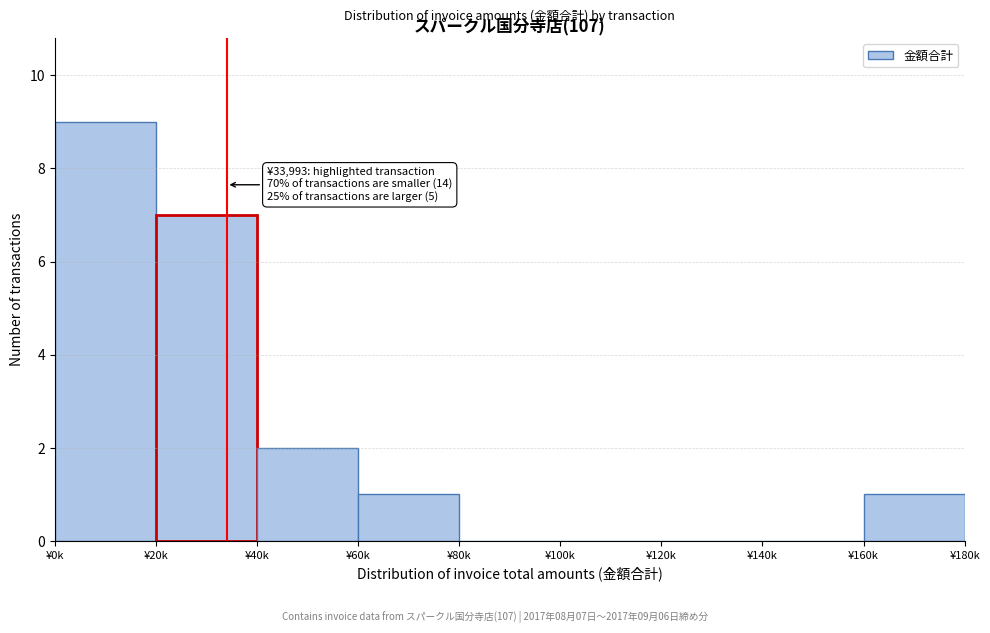

Reading left to right, transcribe all the data shown in this chart.

¥0k=9	¥20k=7	¥40k=2	¥60k=1	¥80k=0	¥100k=0	¥120k=0	¥140k=0	¥160k=1